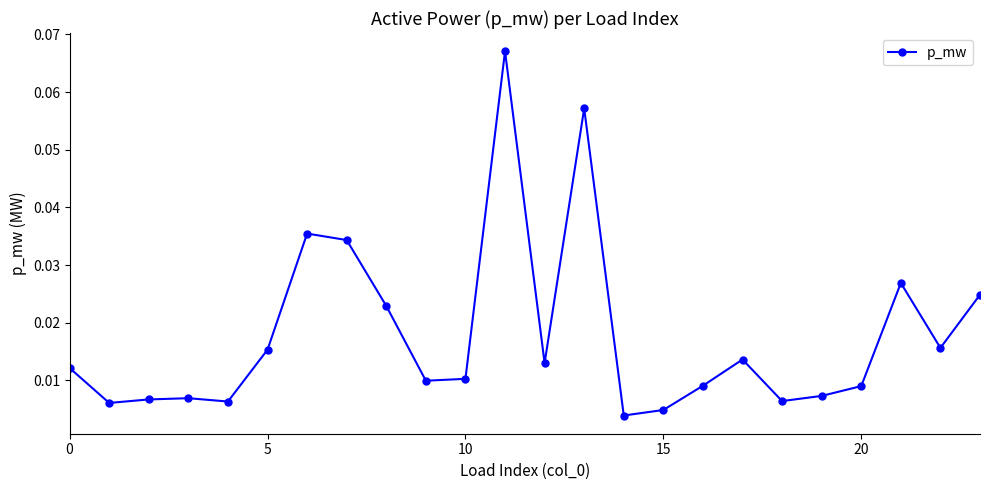

What is the sum of all values?

0.4